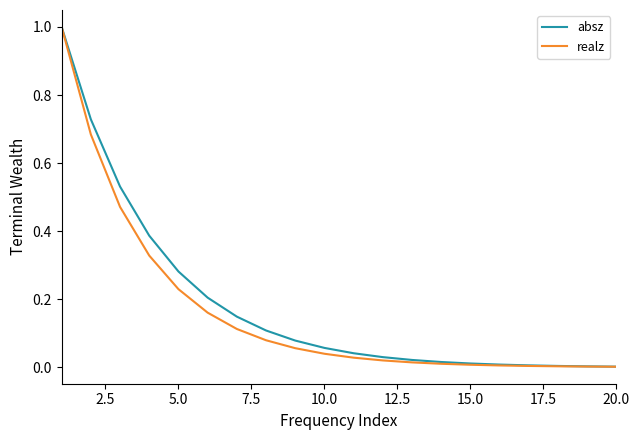

What is the sum of all absz values?

3.7